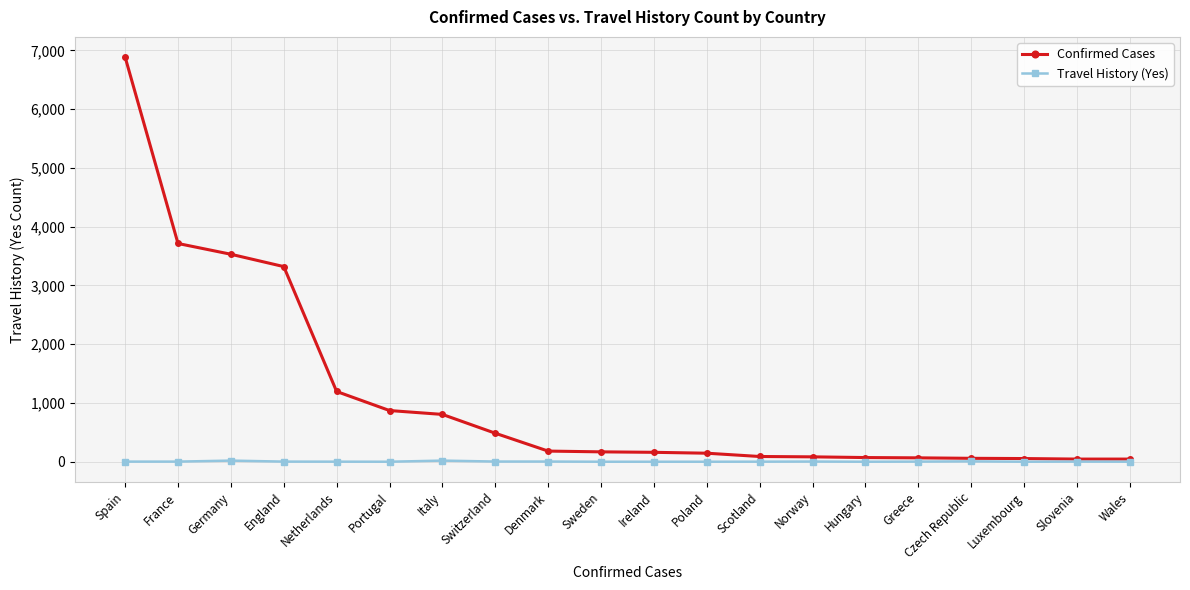

Which series has the widest spread of values?

Confirmed Cases